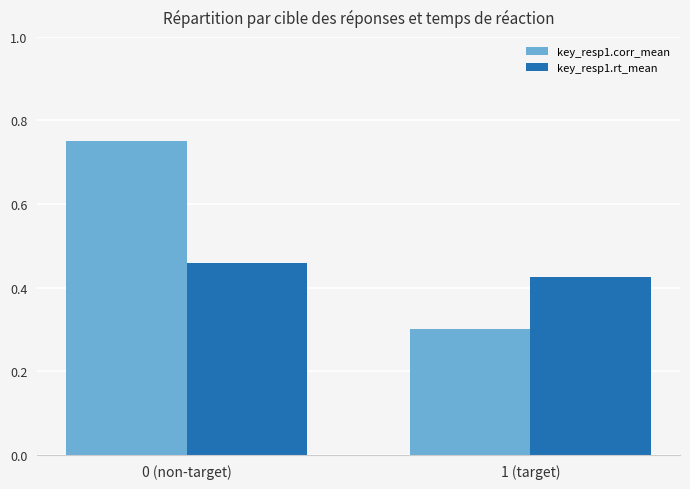

What are all the series names shown in the legend?

key_resp1.corr_mean, key_resp1.rt_mean